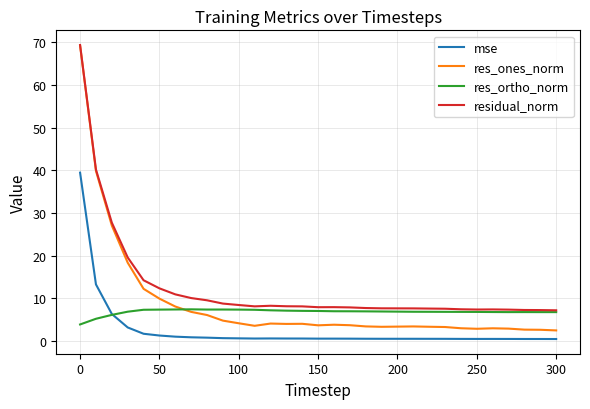

Which series has the largest range (max minus min)?

res_ones_norm